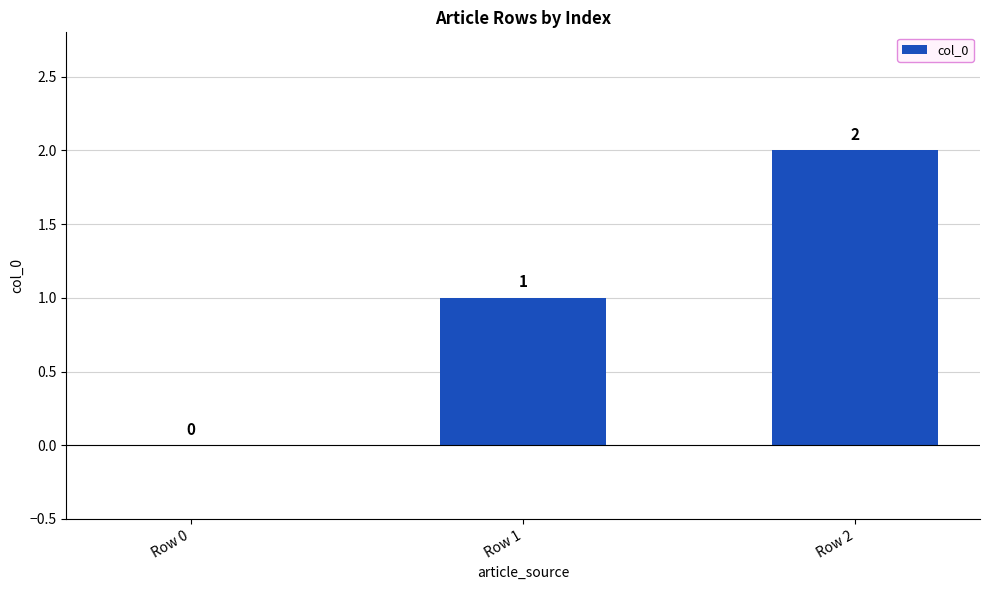

Where is the data nearest to the value 1?

Row 1